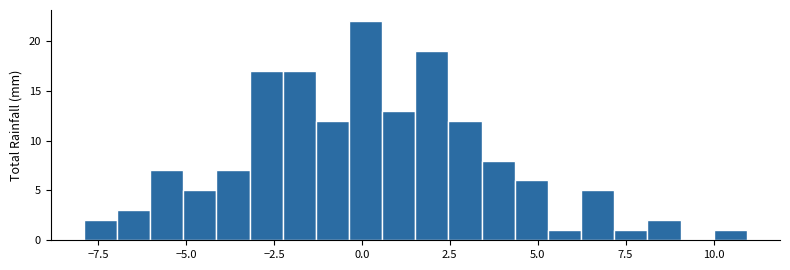

Around what value on the x-axis is the tallest bar? Give the approximate position of its centre, as read against the axis.

0.0